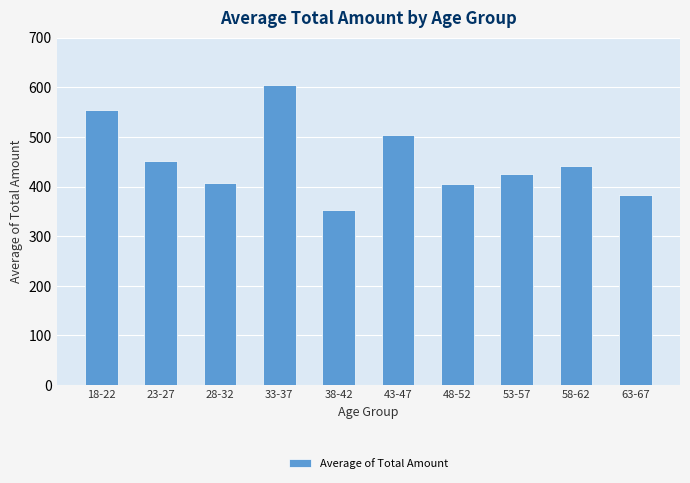

What is the change in value from 33-37 to 38-42?

-252.3